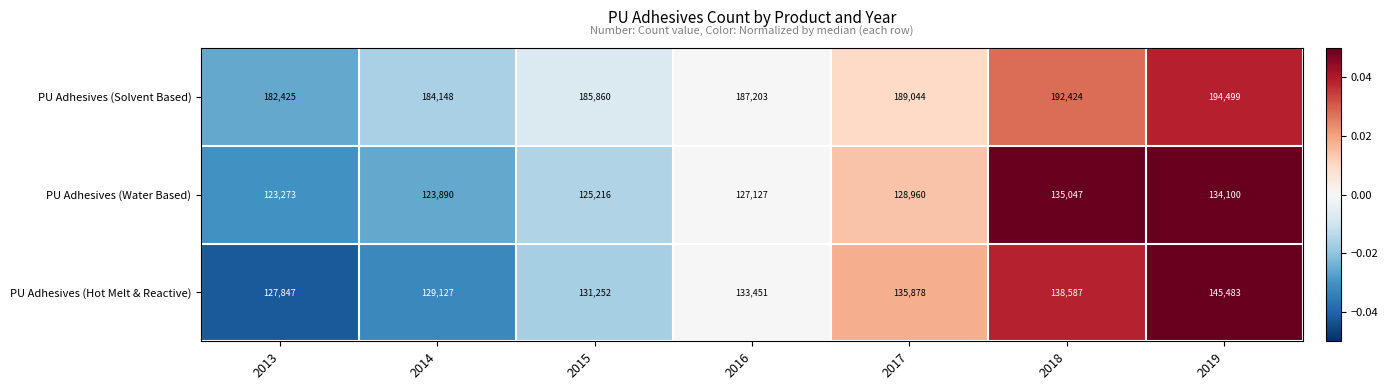

Reading left to right, extract all data points from this chart.

PU Adhesives (Solvent Based): 2013=182425	2014=184148	2015=185860	2016=187203	2017=189044	2018=192424	2019=194499
PU Adhesives (Water Based): 2013=123273	2014=123890	2015=125216	2016=127127	2017=128960	2018=135047	2019=134100
PU Adhesives (Hot Melt & Reactive): 2013=127847	2014=129127	2015=131252	2016=133451	2017=135878	2018=138587	2019=145483